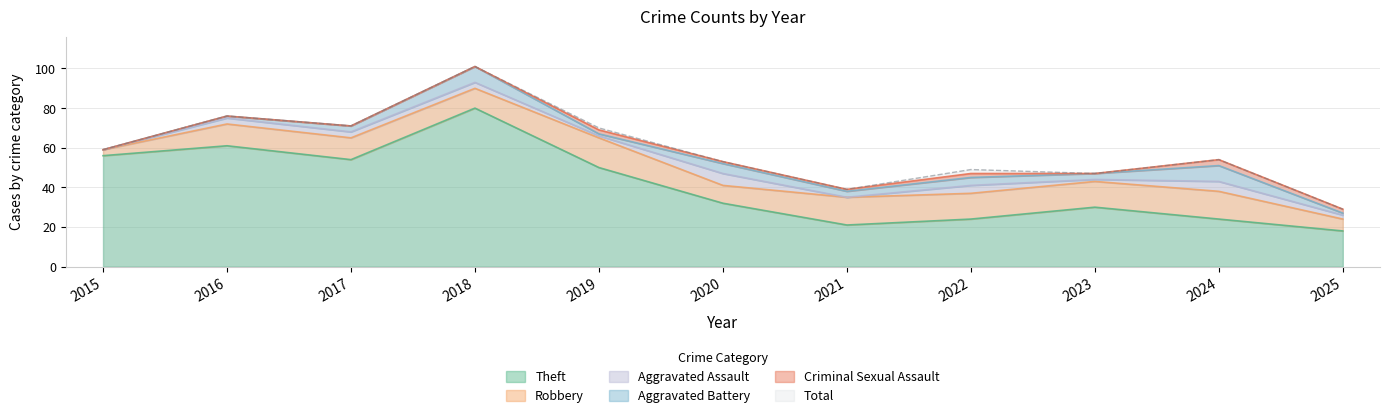

Is the value of Robbery at 2025 greater than the value of Aggravated Assault at 2019?

Yes